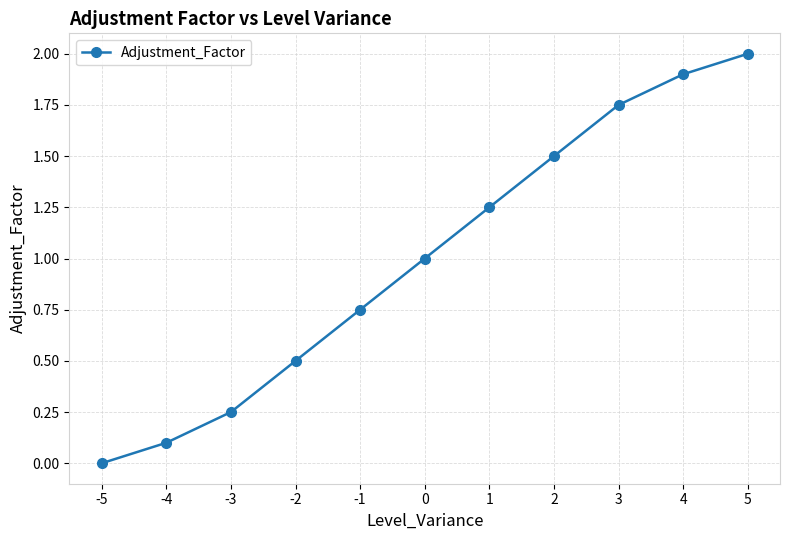

Approximately how many times larger is the value at 1 compared to 4?

0.7